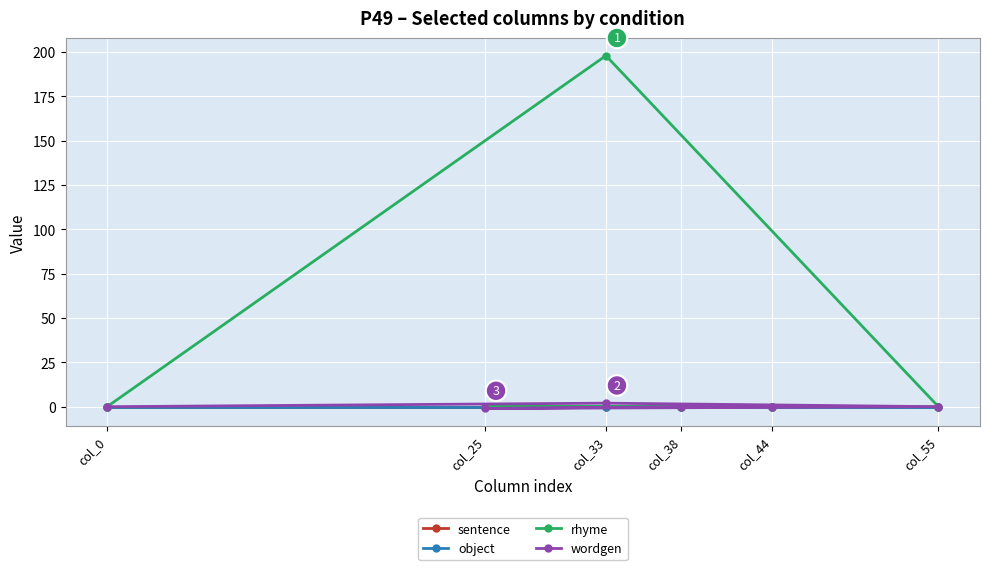

Where is object nearest to the value 0?

col_0